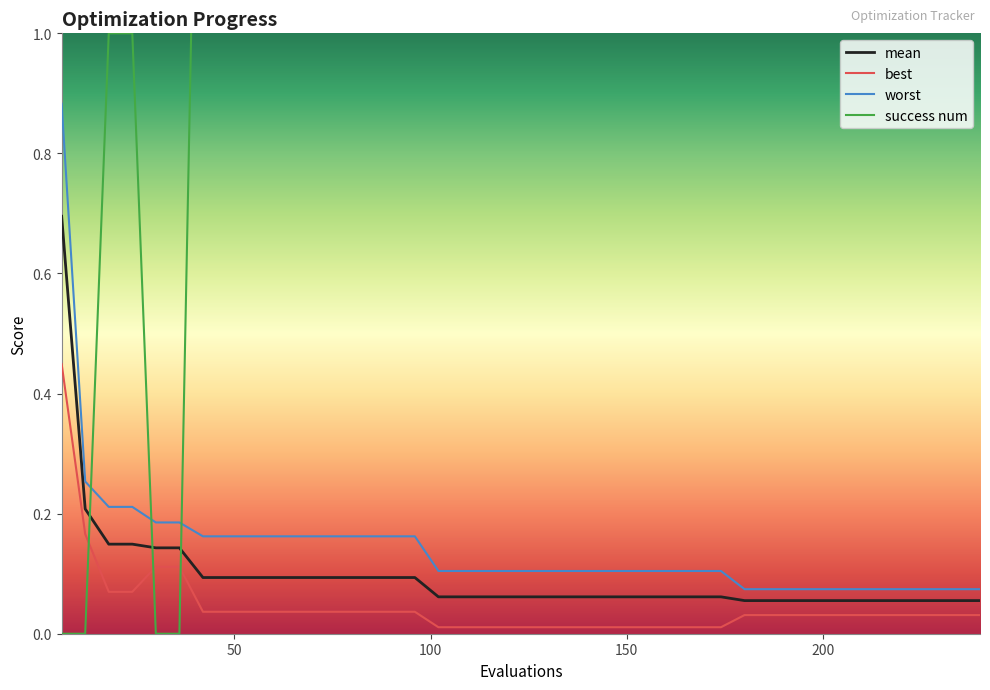

How many series are shown in this chart?

4